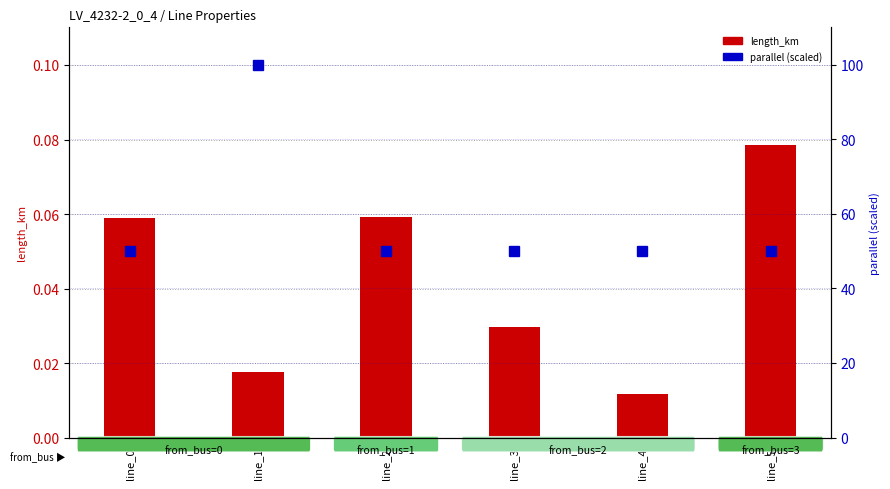

What is the spread (max minus min) of values at line_0?

49.9